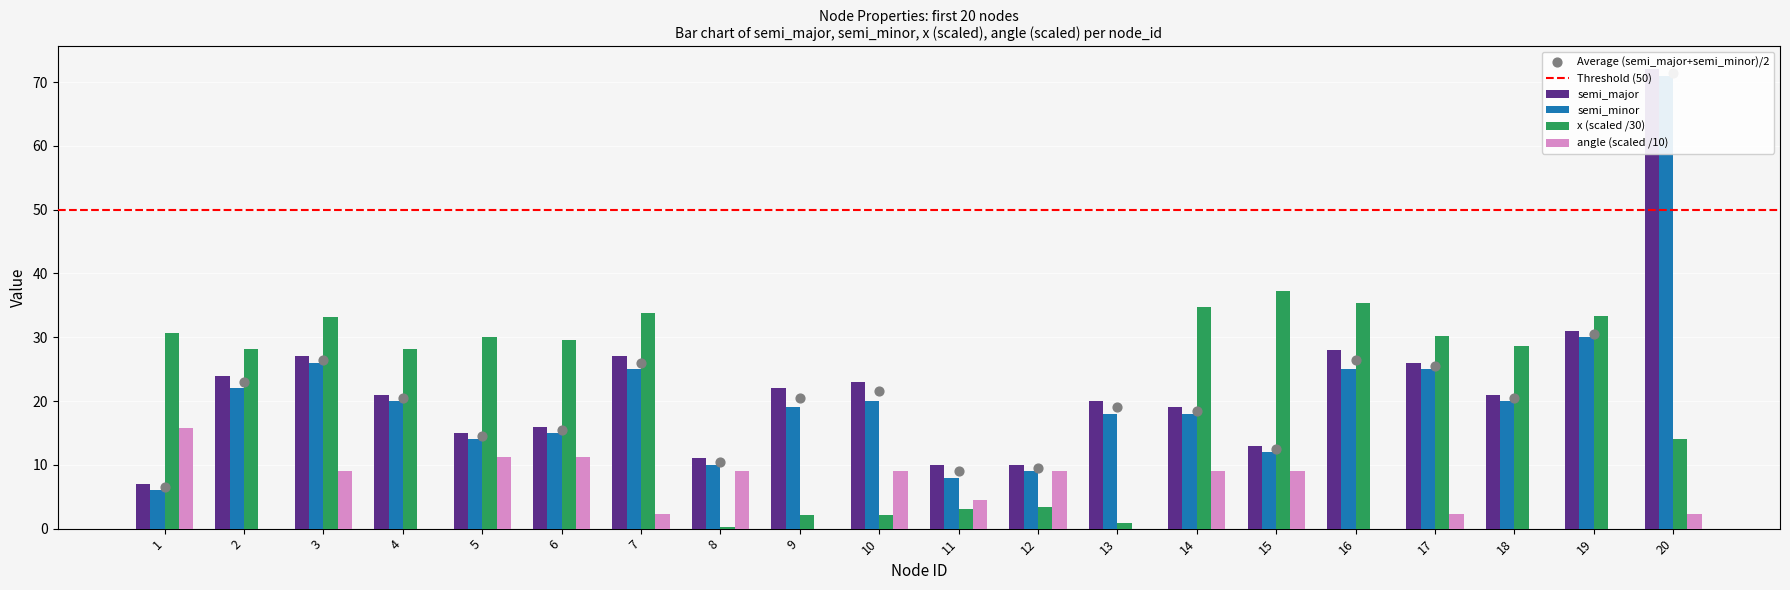

Which series reaches the minimum Y coordinate?

angle